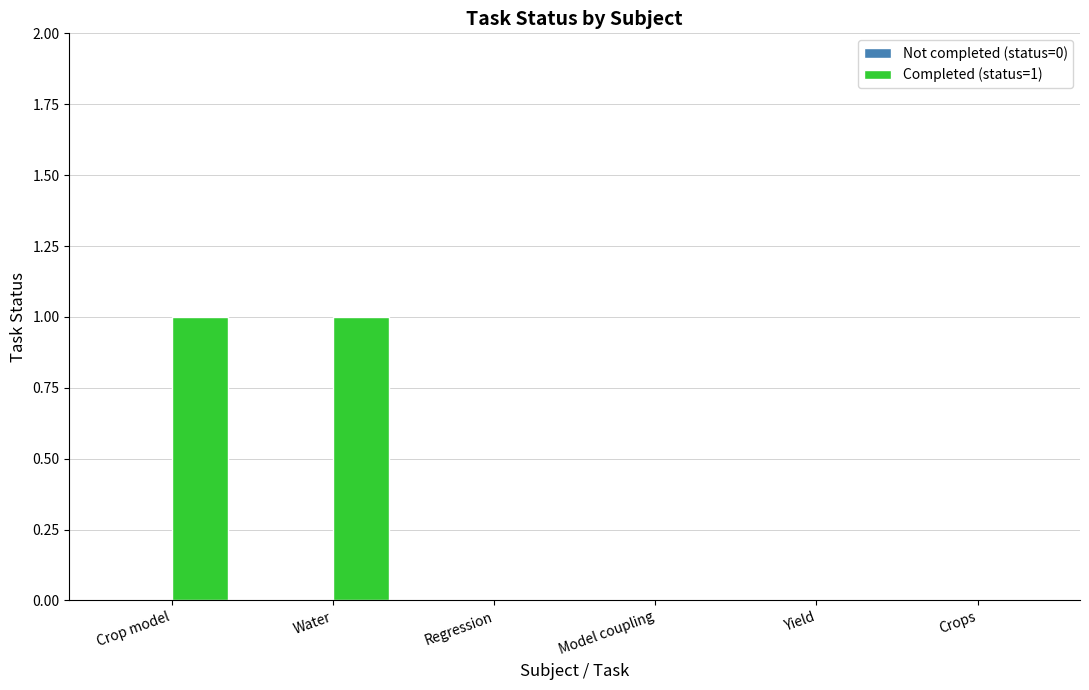

True or false: the data shows 0 at Yield.

True